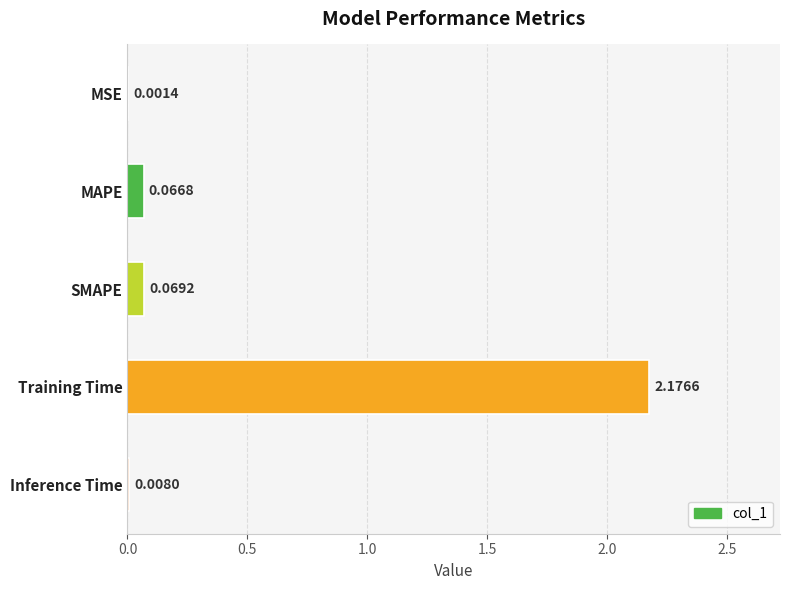

What is the sum of all values?

2.3